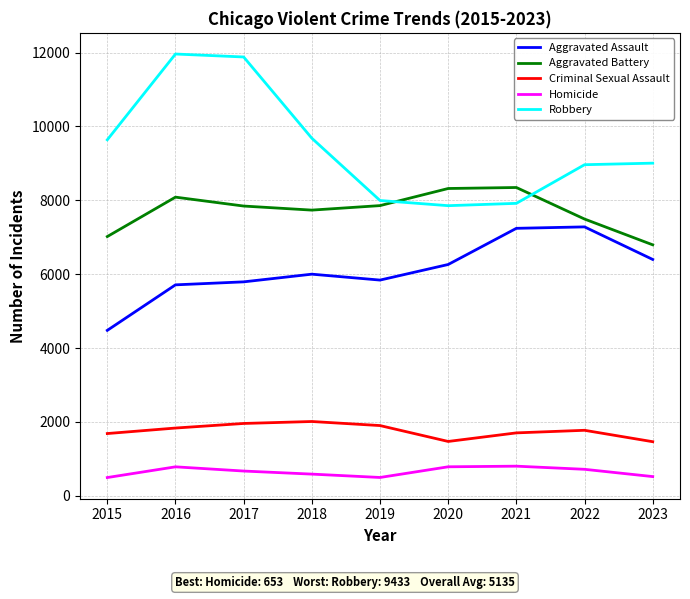

What is the minimum value shown in the chart?

496